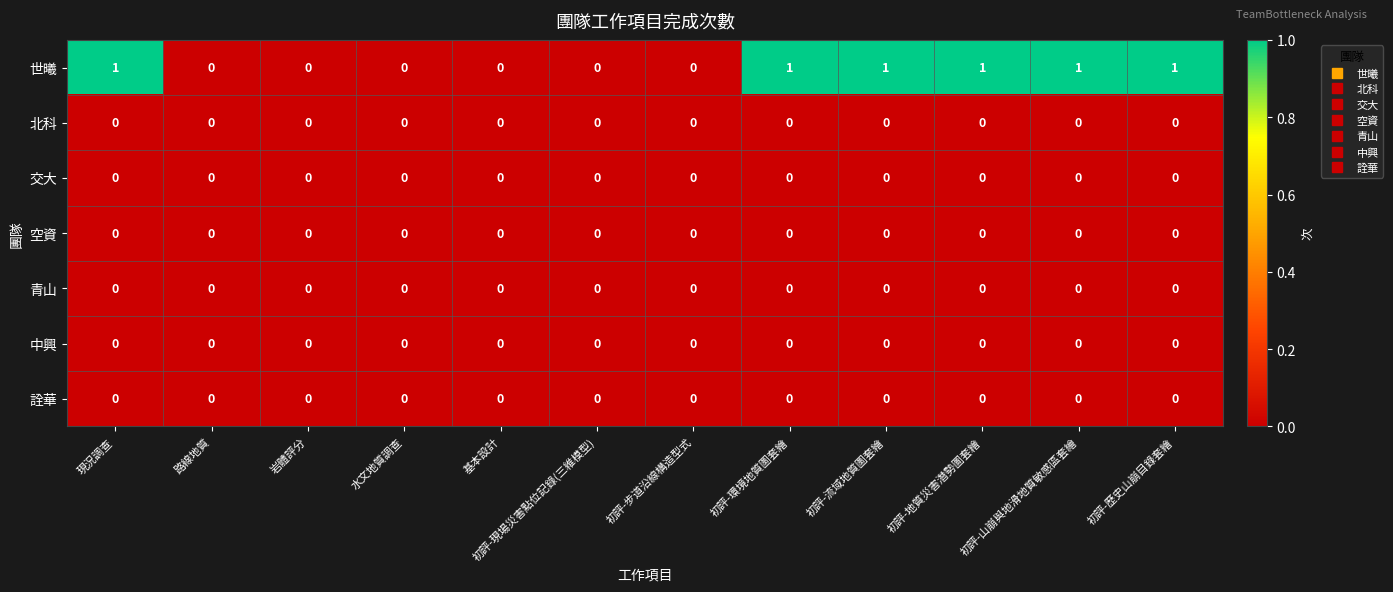

The 北科 series shows 0 at 基本設計. True or false?

True